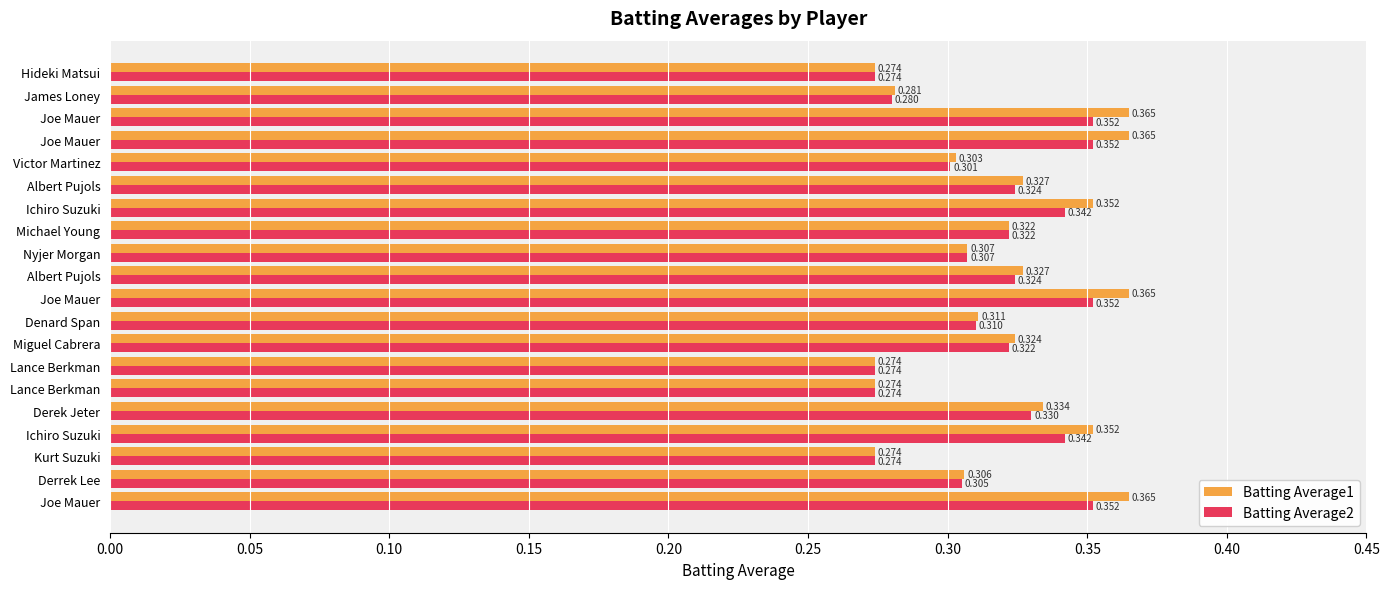

What is the value of the Batting Average2 bar at the 14th from the left?

0.3